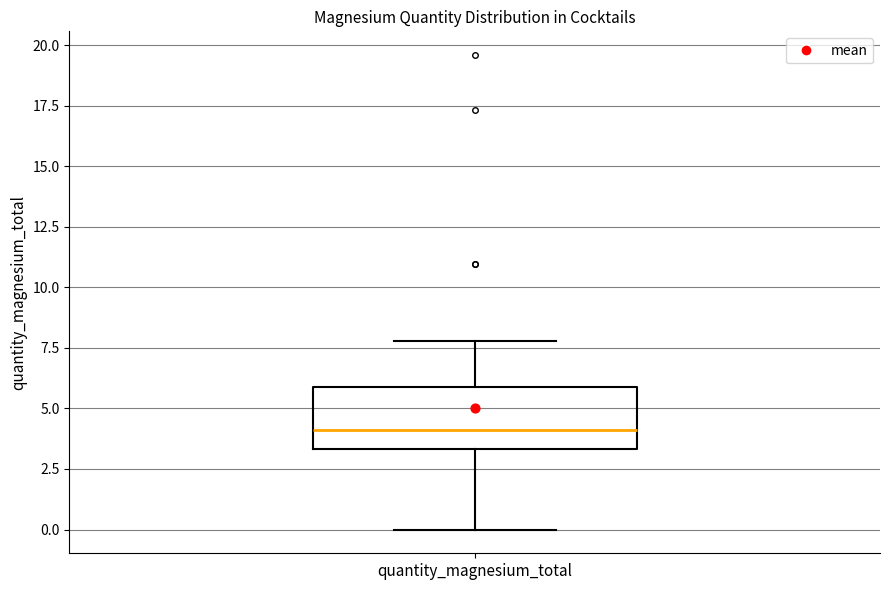

Where is the lower edge of the box for quantity_magnesium_total on the y-axis? The values are not printed on the chart, so give them approximately, as read against the axis.

3.5